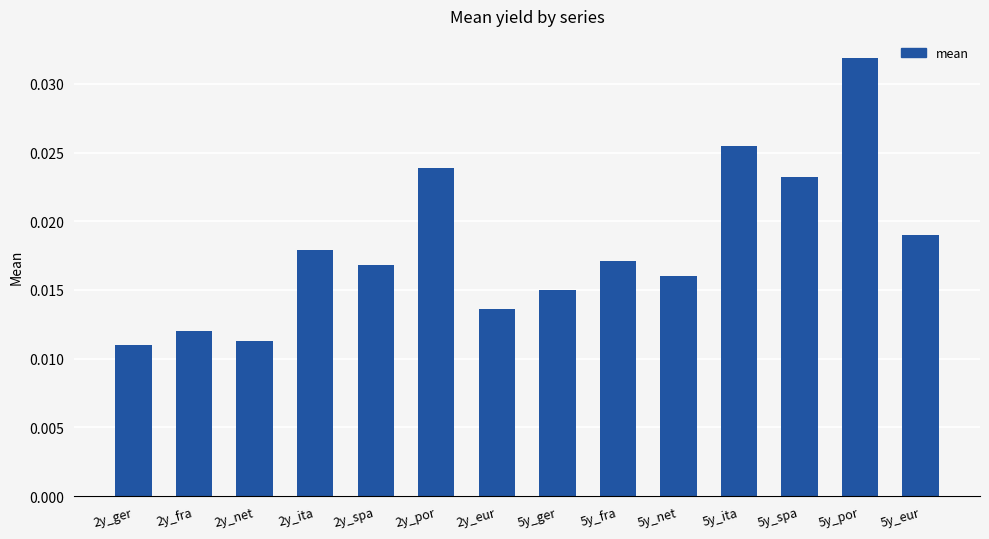

Rank the categories by value from highest to lowest.

5y_por, 5y_ita, 2y_por, 5y_spa, 5y_eur, 2y_ita, 5y_fra, 2y_spa, 5y_net, 5y_ger, 2y_eur, 2y_fra, 2y_net, 2y_ger